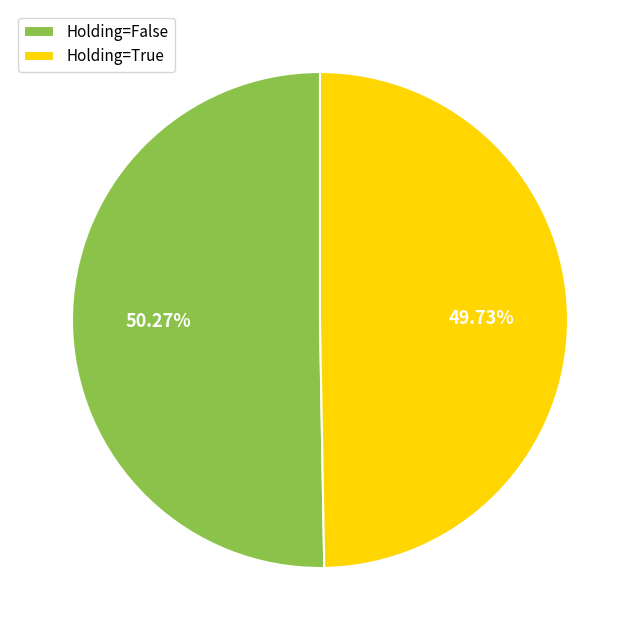

Combined, do Holding=True and Holding=False account for over 50%?

Yes